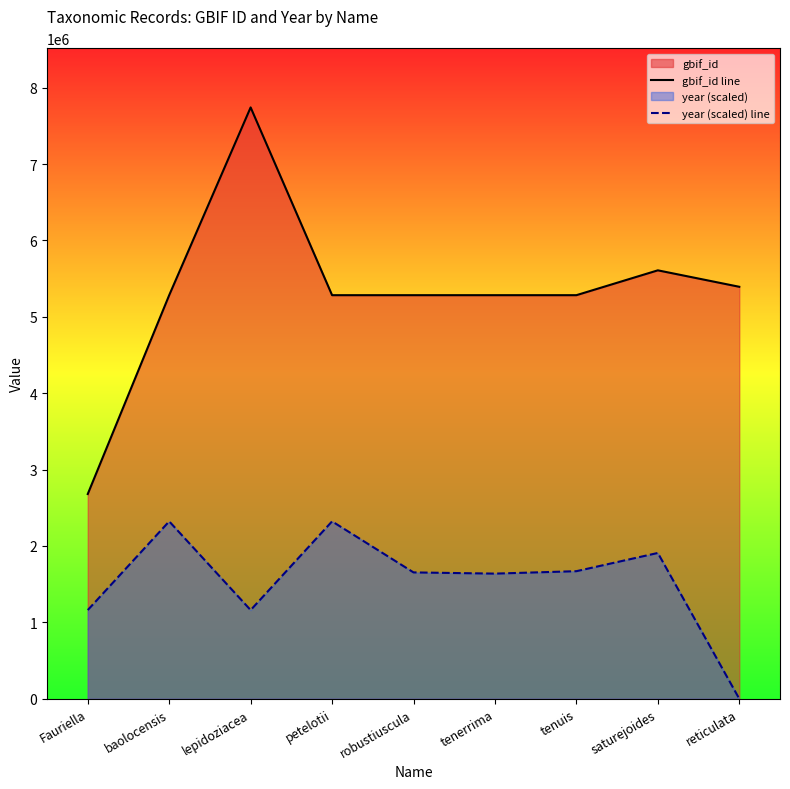

At which label is year (scaled) line closest to 1161226?

Fauriella